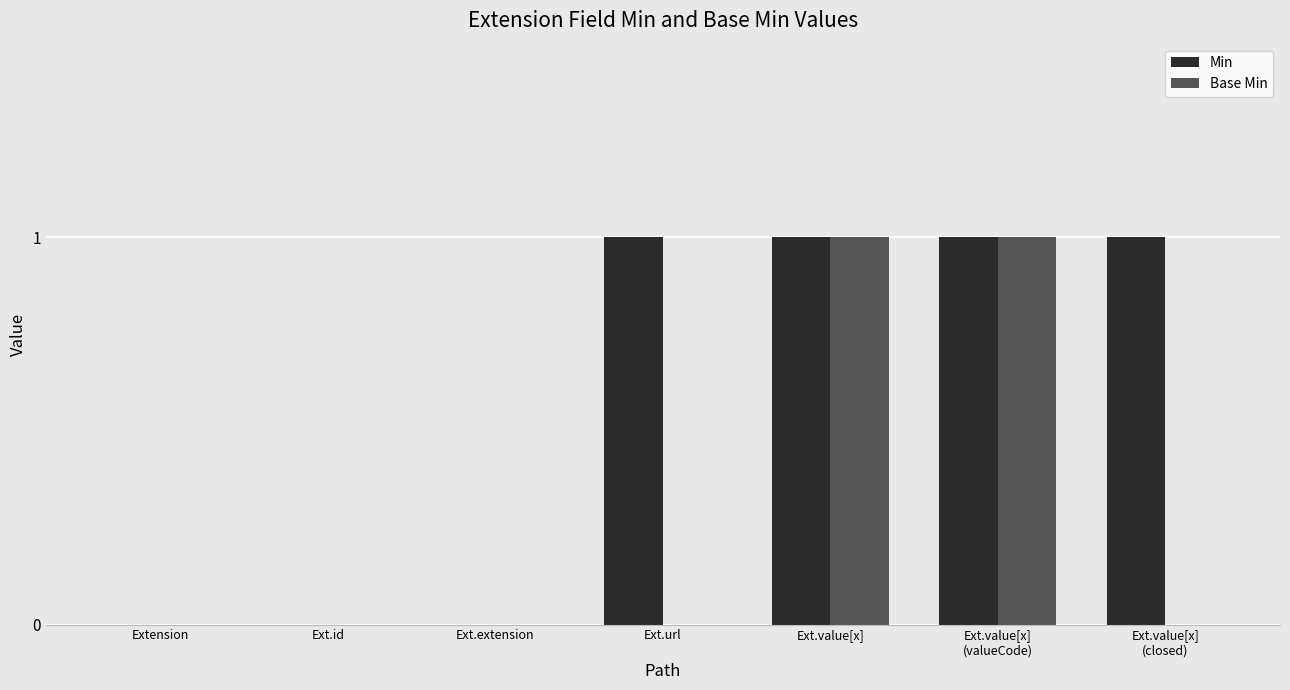

What is the sum of the Base Min values at Ext.value[x]
(valueCode) and Extension?

1